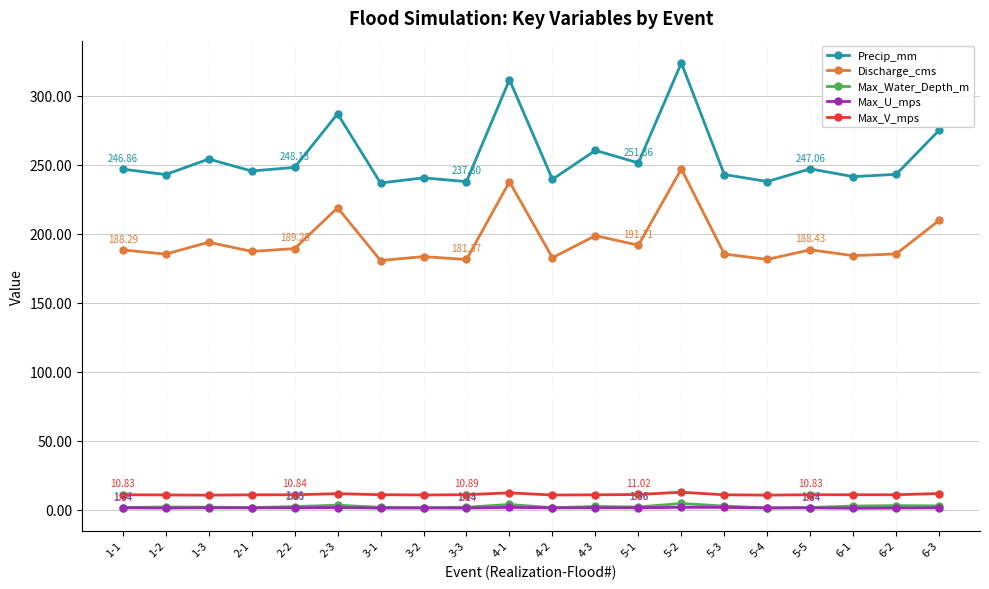

What position from the right is 5-3?

6